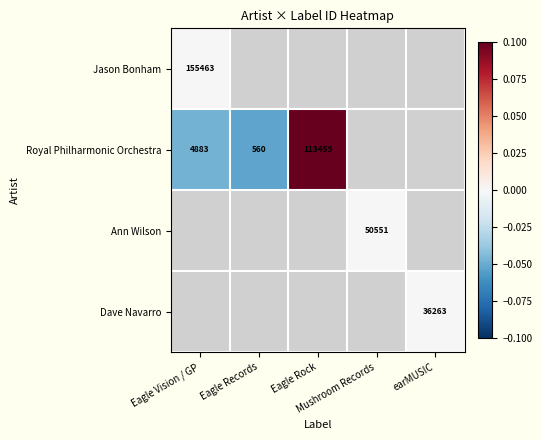

Is the value of Dave Navarro at Mushroom Records greater than the value of Ann Wilson at earMUSIC?

No